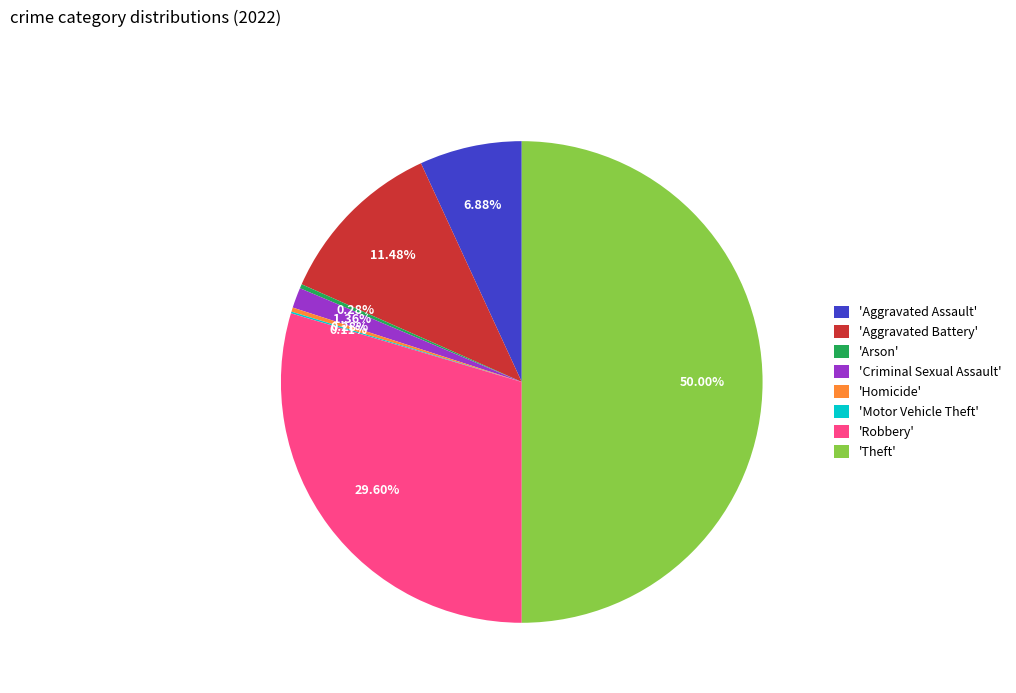

Does 'Robbery' account for over 50% of the chart?

No